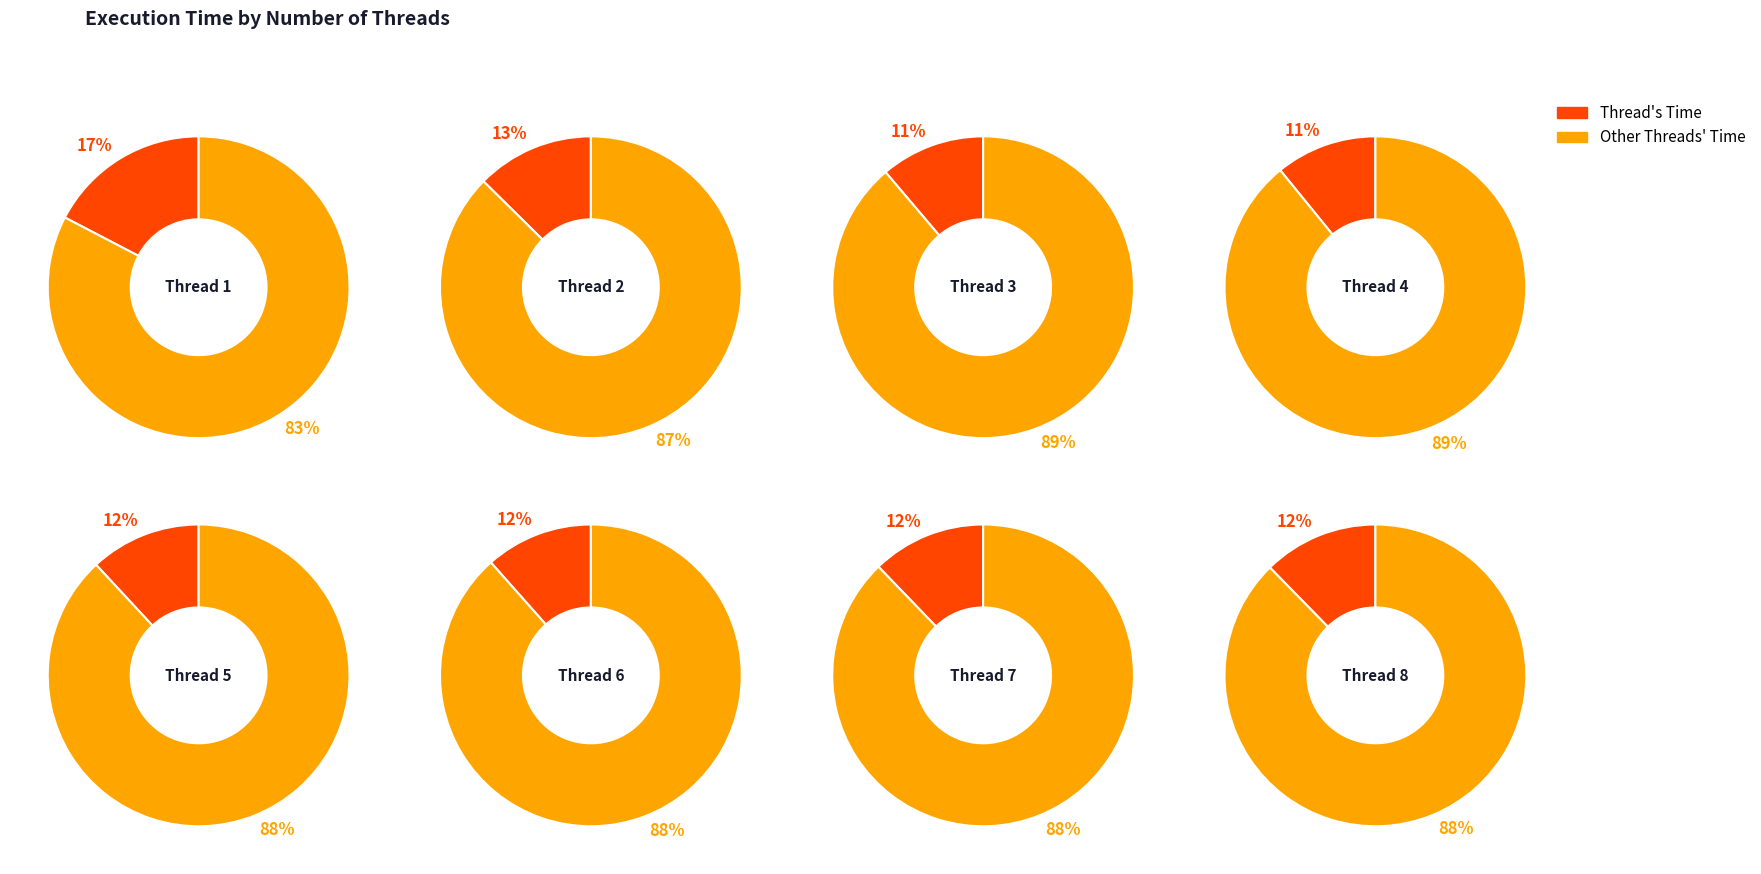

Rank the categories by value from highest to lowest.

1, 2, 8, 7, 5, 6, 3, 4